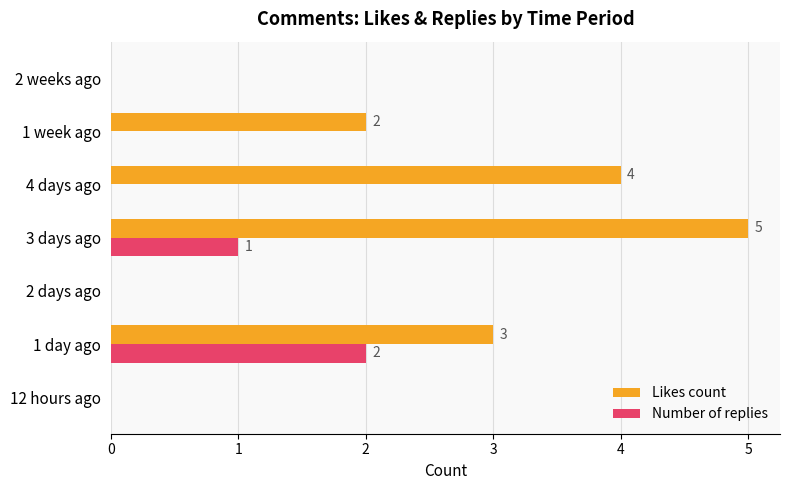

Which label corresponds to the largest value in the chart?

3 days ago